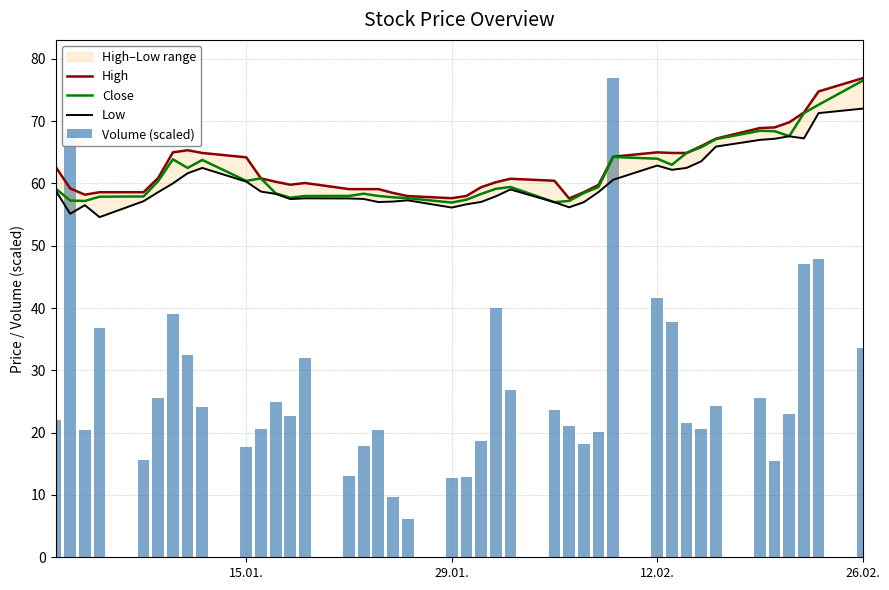

What is the highest value of the Close series?

76.5